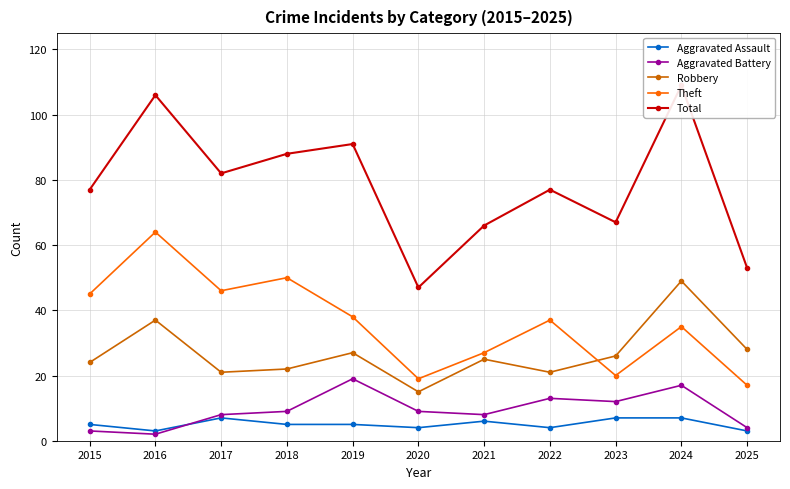

List the series in order of their peak value, lowest first.

Aggravated Assault, Aggravated Battery, Robbery, Theft, Total